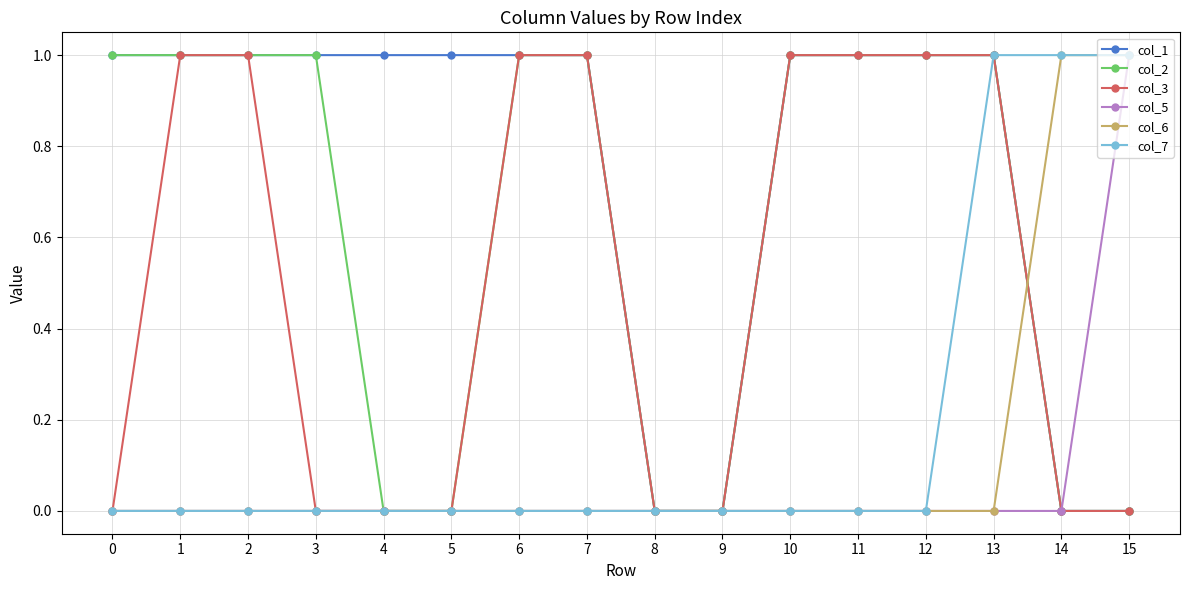

What is the spread (max minus min) of values at 0?

1